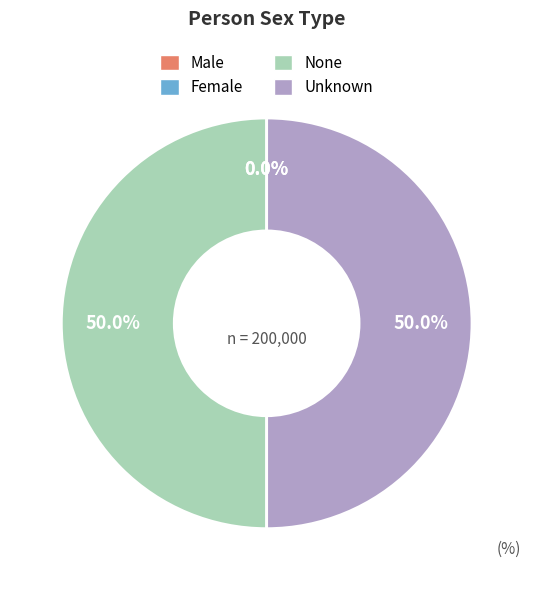

What percentage is NOT represented by Unknown?

50.0%